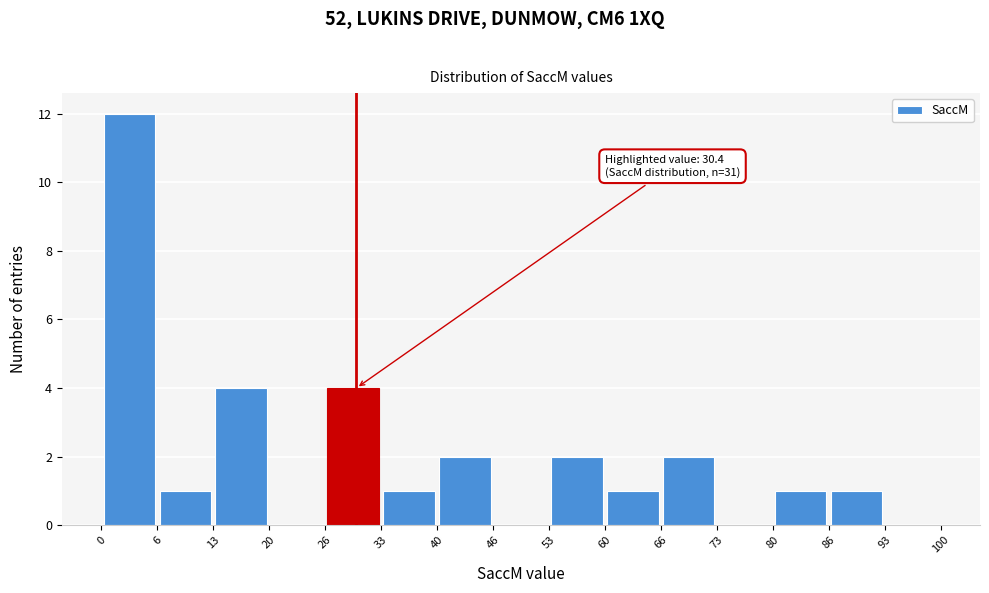

Which range on the x-axis has the tallest bar?

0 to 6